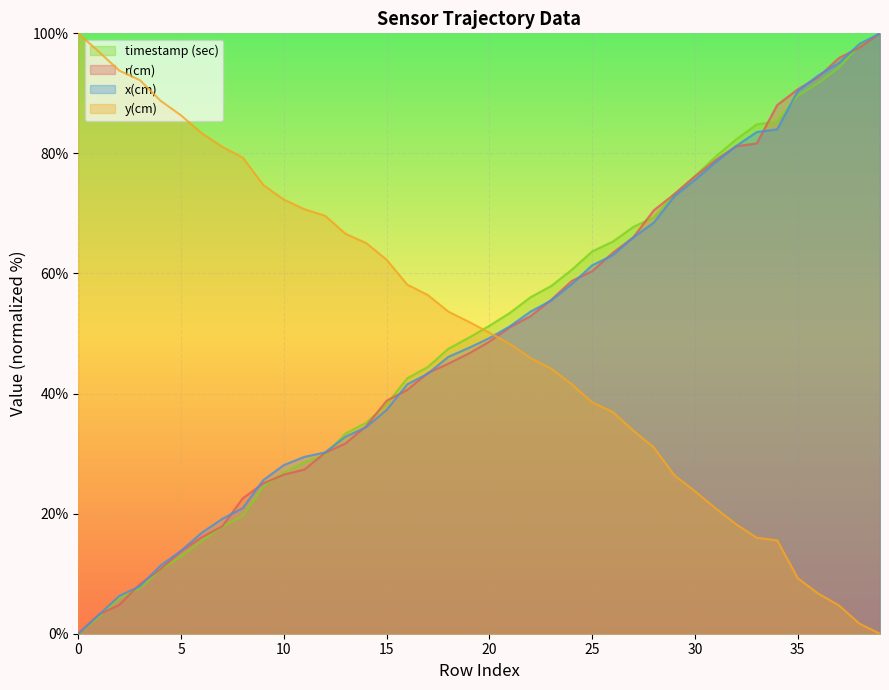

What is the sum of all x(cm) values?

1975.1